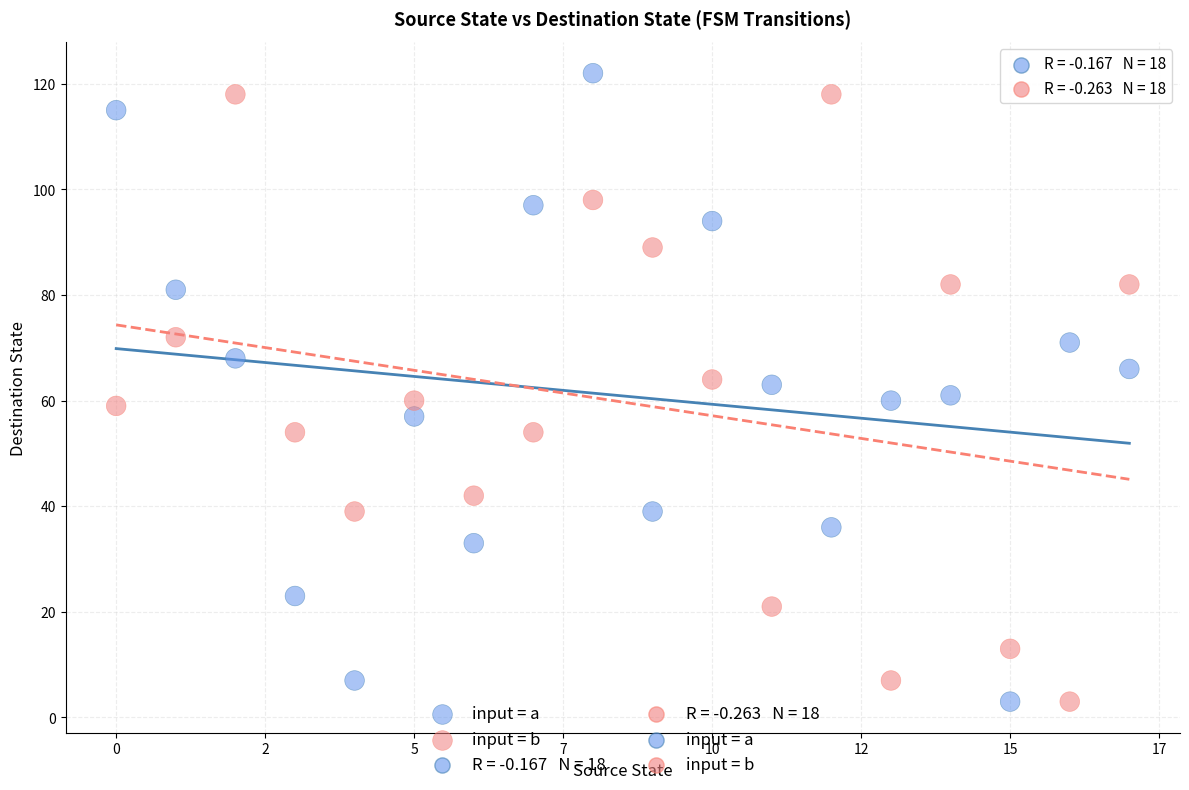

Across all data points, what is the range of Y values (max minus min)?

119